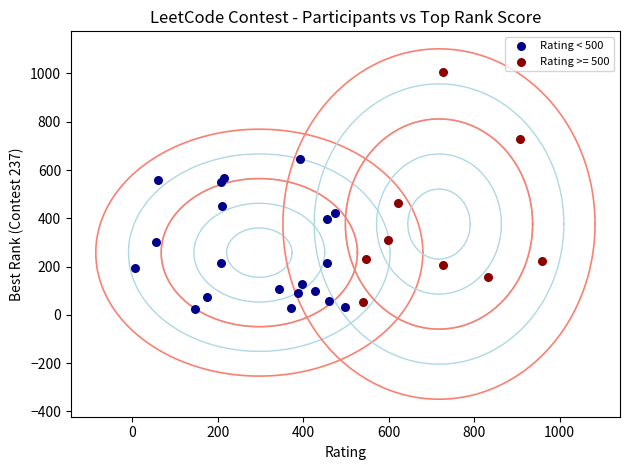

Which series contains the highest Y value?

Rating >= 500